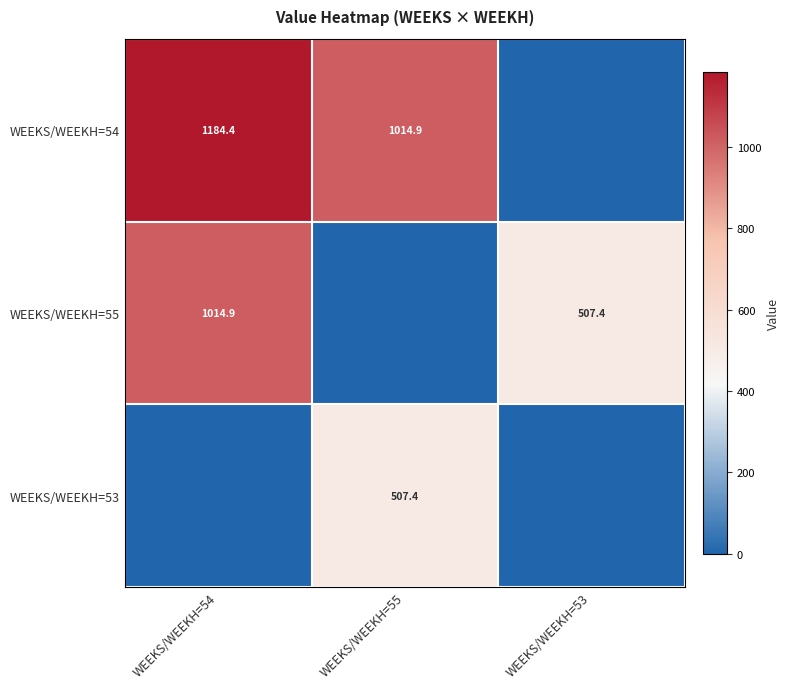

The WEEKS/WEEKH=55 series shows 507.4 at WEEKS/WEEKH=53. True or false?

True